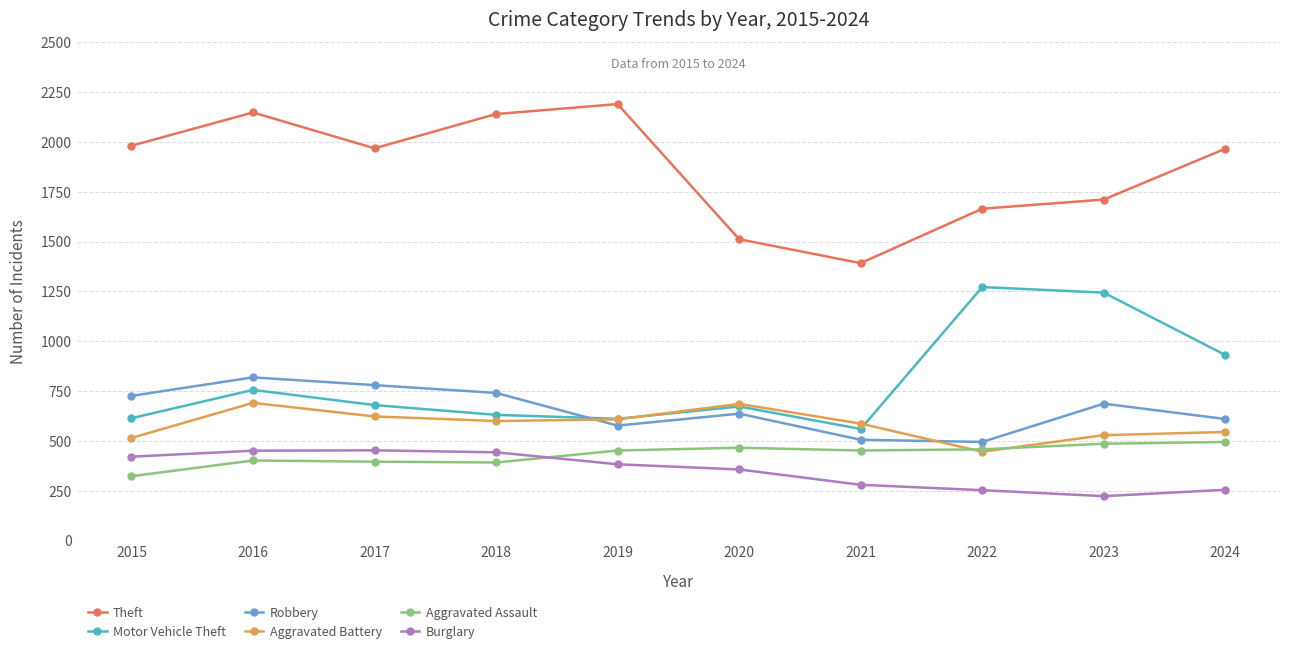

What is the spread (max minus min) of values at 2019?

1807